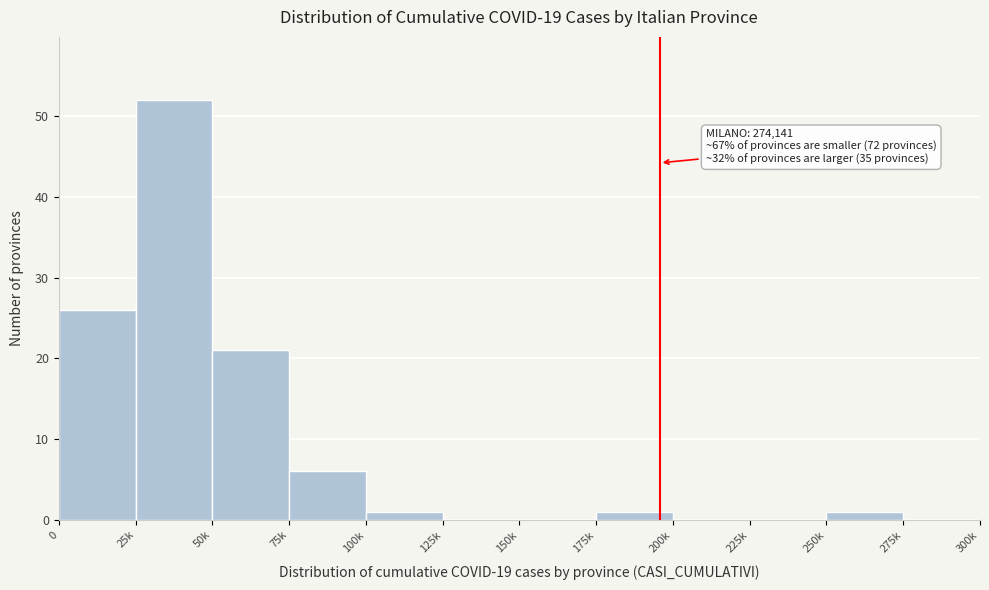

Reading left to right, transcribe all the data shown in this chart.

0=26	25k=52	50k=21	75k=6	100k=1	125k=0	150k=0	175k=1	200k=0	225k=0	250k=1	275k=0